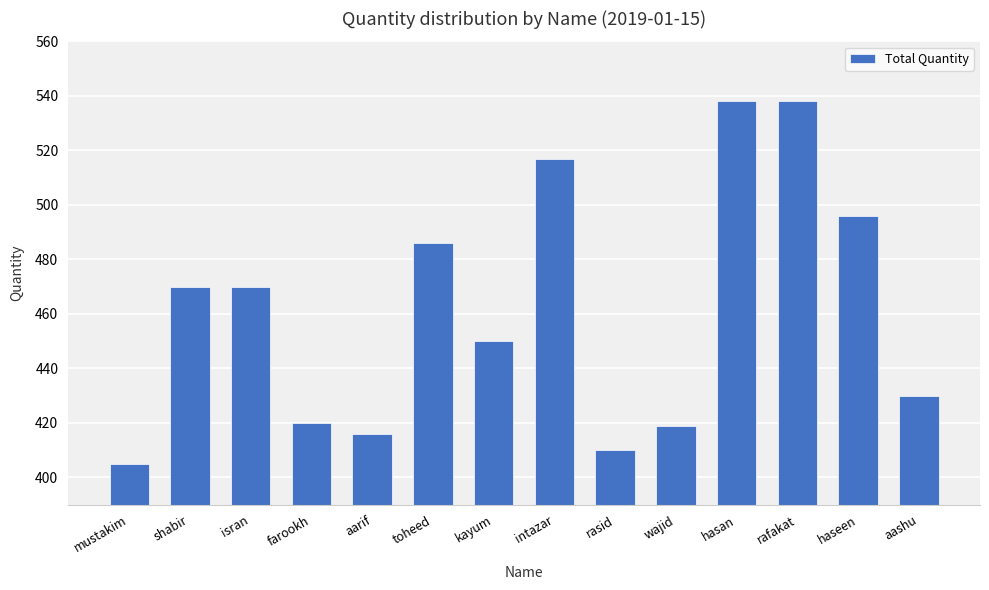

What is the approximate value at intazar, to the nearest 50?

500